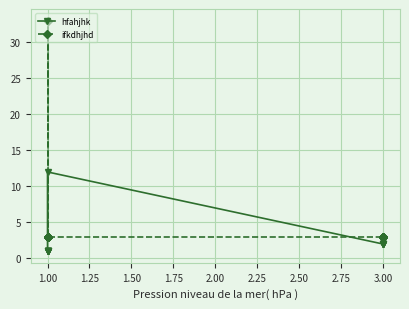

What is the spread (max minus min) of values at 3.00?

1